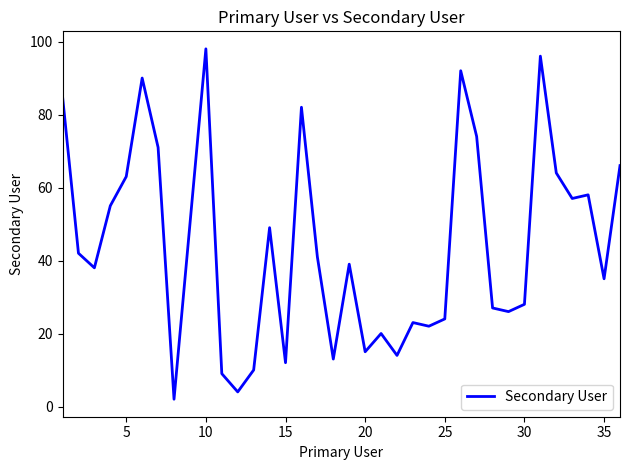

What is the maximum value shown in the chart?

98